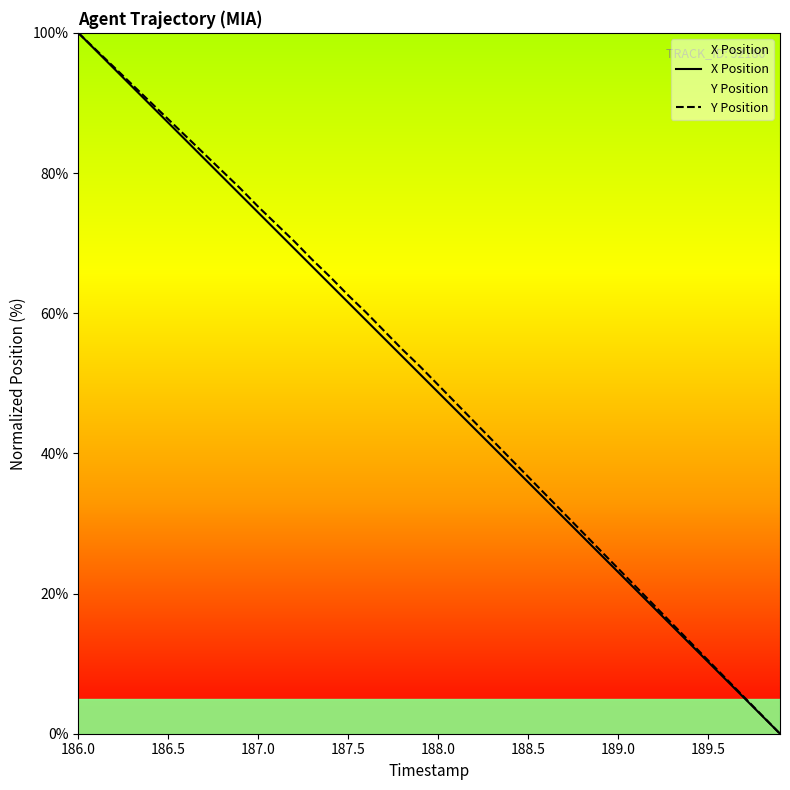

What is the value of the X Position point at the 15th from the left?

64.1